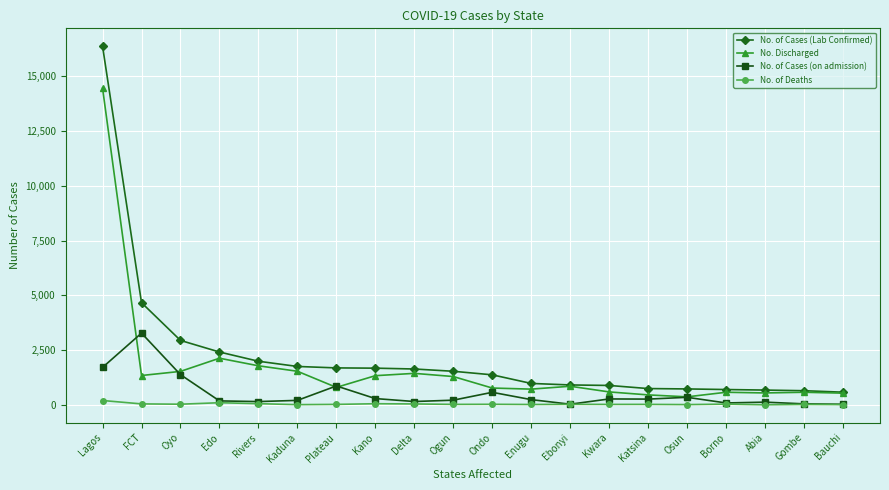

Is the value of No. of Deaths at Lagos greater than the value of No. Discharged at Ogun?

No